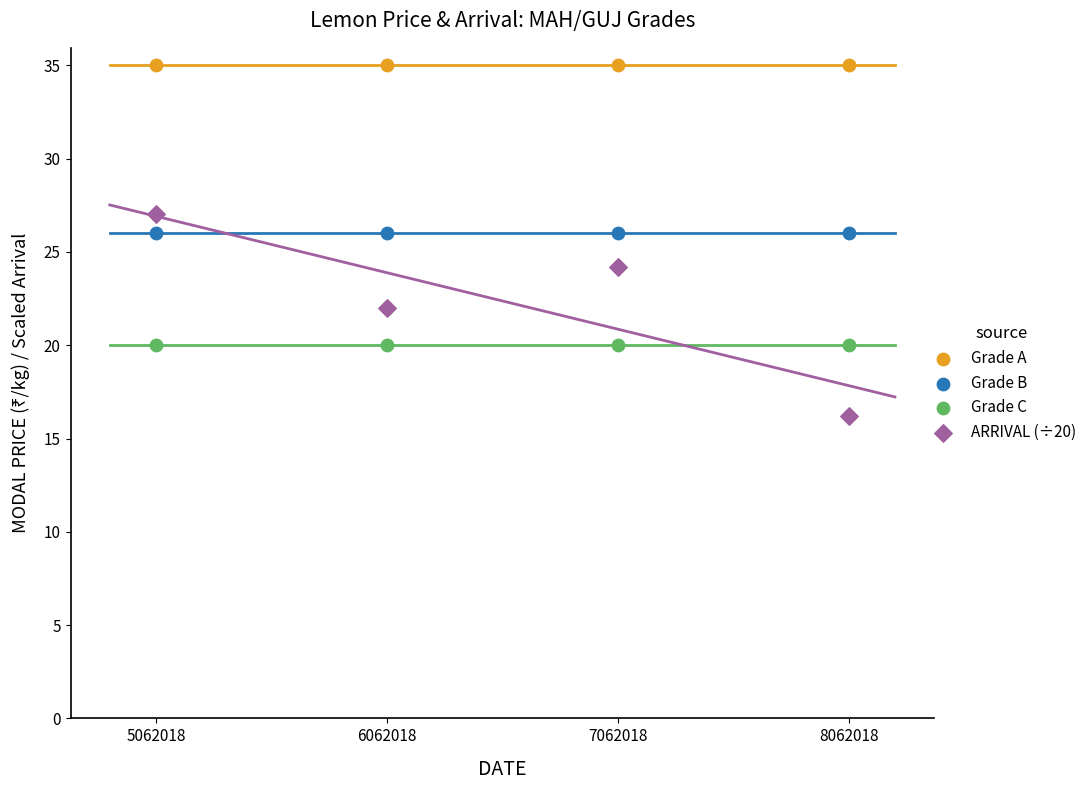

Which series contains the lowest Y value?

ARRIVAL (÷20)